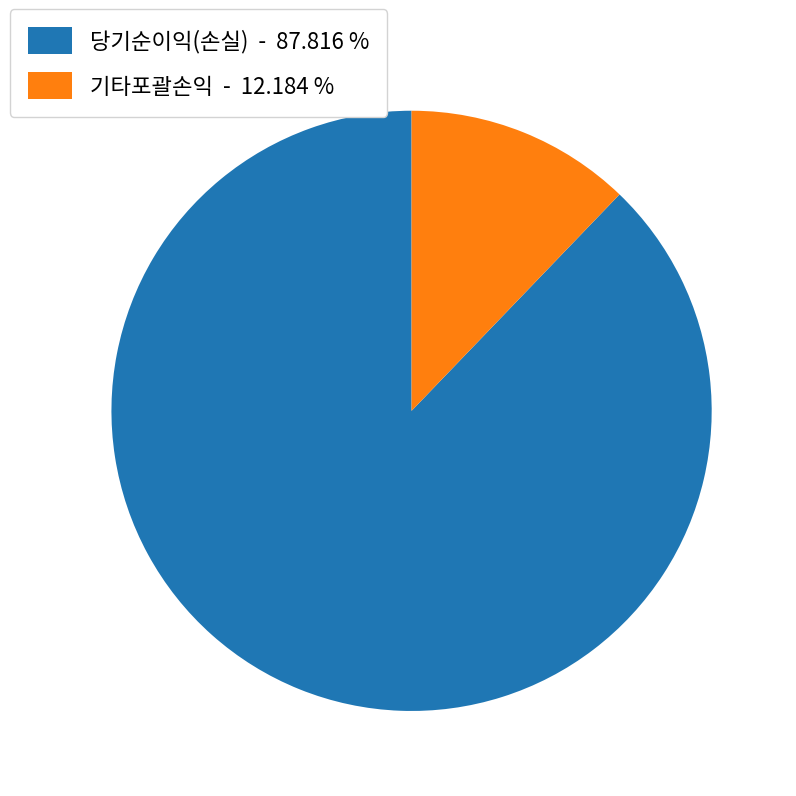

Is there a majority slice in this chart?

Yes